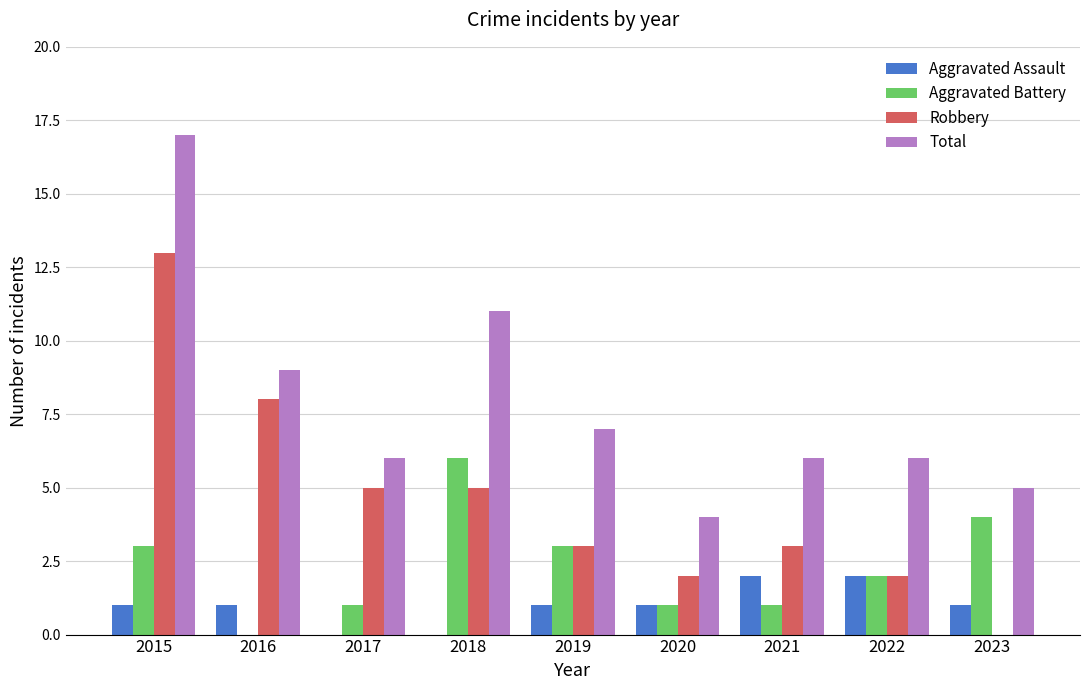

What is the total value across all series at 2017?

12